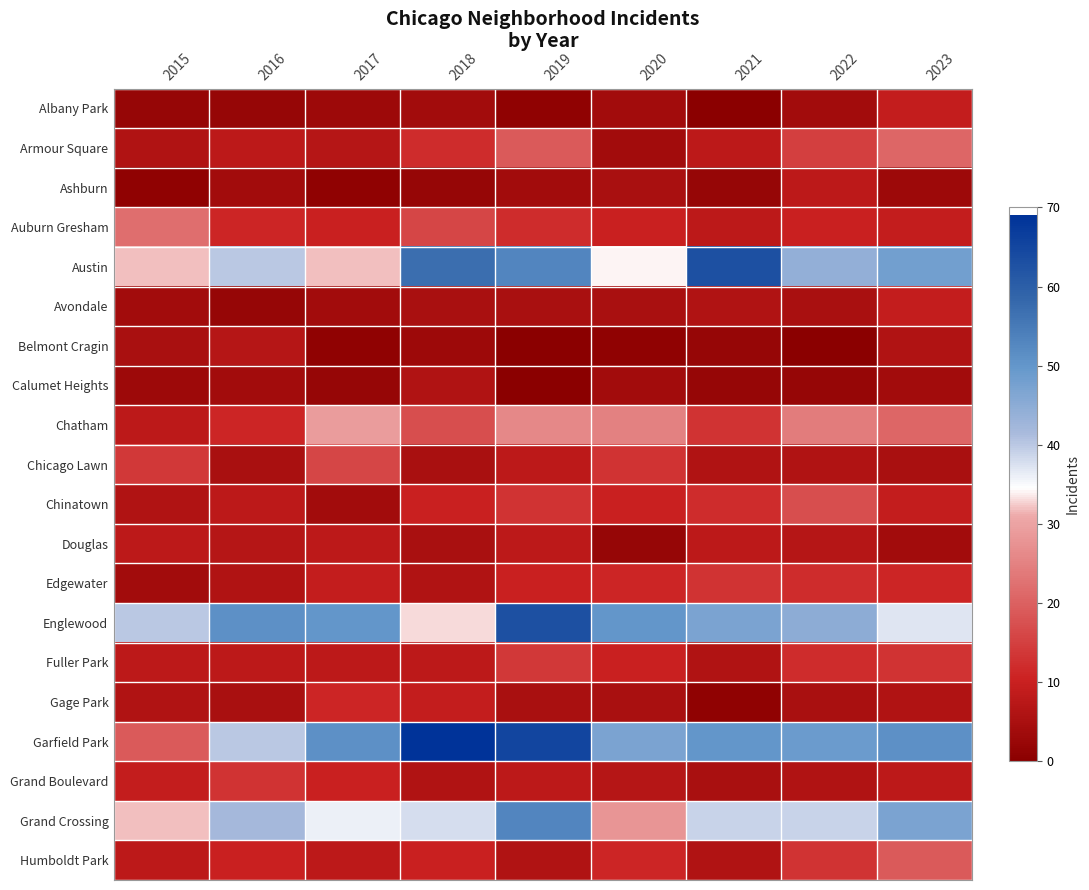

Reading left to right, list all the values displayed in this chart.

Albany Park: 2015=2	2016=2	2017=3	2018=4	2019=1	2020=4	2021=0	2022=4	2023=9
Armour Square: 2015=6	2016=8	2017=7	2018=12	2019=19	2020=4	2021=8	2022=15	2023=21
Ashburn: 2015=1	2016=4	2017=1	2018=2	2019=4	2020=5	2021=2	2022=8	2023=3
Auburn Gresham: 2015=22	2016=11	2017=10	2018=16	2019=12	2020=10	2021=8	2022=10	2023=9
Austin: 2015=32	2016=40	2017=32	2018=57	2019=53	2020=34	2021=63	2022=44	2023=48
Avondale: 2015=4	2016=2	2017=4	2018=5	2019=5	2020=5	2021=6	2022=5	2023=9
Belmont Cragin: 2015=5	2016=7	2017=1	2018=3	2019=0	2020=1	2021=2	2022=0	2023=6
Calumet Heights: 2015=3	2016=4	2017=2	2018=6	2019=0	2020=4	2021=2	2022=2	2023=4
Chatham: 2015=8	2016=11	2017=29	2018=17	2019=26	2020=25	2021=13	2022=24	2023=21
Chicago Lawn: 2015=14	2016=5	2017=16	2018=5	2019=8	2020=13	2021=6	2022=6	2023=5
Chinatown: 2015=6	2016=8	2017=4	2018=10	2019=13	2020=10	2021=12	2022=17	2023=9
Douglas: 2015=8	2016=7	2017=8	2018=5	2019=8	2020=2	2021=8	2022=7	2023=4
Edgewater: 2015=4	2016=6	2017=9	2018=6	2019=10	2020=11	2021=13	2022=12	2023=11
Englewood: 2015=40	2016=51	2017=50	2018=33	2019=63	2020=50	2021=47	2022=45	2023=37
Fuller Park: 2015=8	2016=8	2017=8	2018=8	2019=14	2020=10	2021=6	2022=12	2023=13
Gage Park: 2015=6	2016=5	2017=11	2018=9	2019=5	2020=5	2021=1	2022=5	2023=6
Garfield Park: 2015=19	2016=40	2017=51	2018=69	2019=65	2020=47	2021=50	2022=49	2023=51
Grand Boulevard: 2015=9	2016=13	2017=10	2018=6	2019=8	2020=7	2021=5	2022=6	2023=8
Grand Crossing: 2015=32	2016=42	2017=36	2018=38	2019=53	2020=28	2021=39	2022=39	2023=47
Humboldt Park: 2015=8	2016=10	2017=8	2018=10	2019=6	2020=11	2021=6	2022=13	2023=19